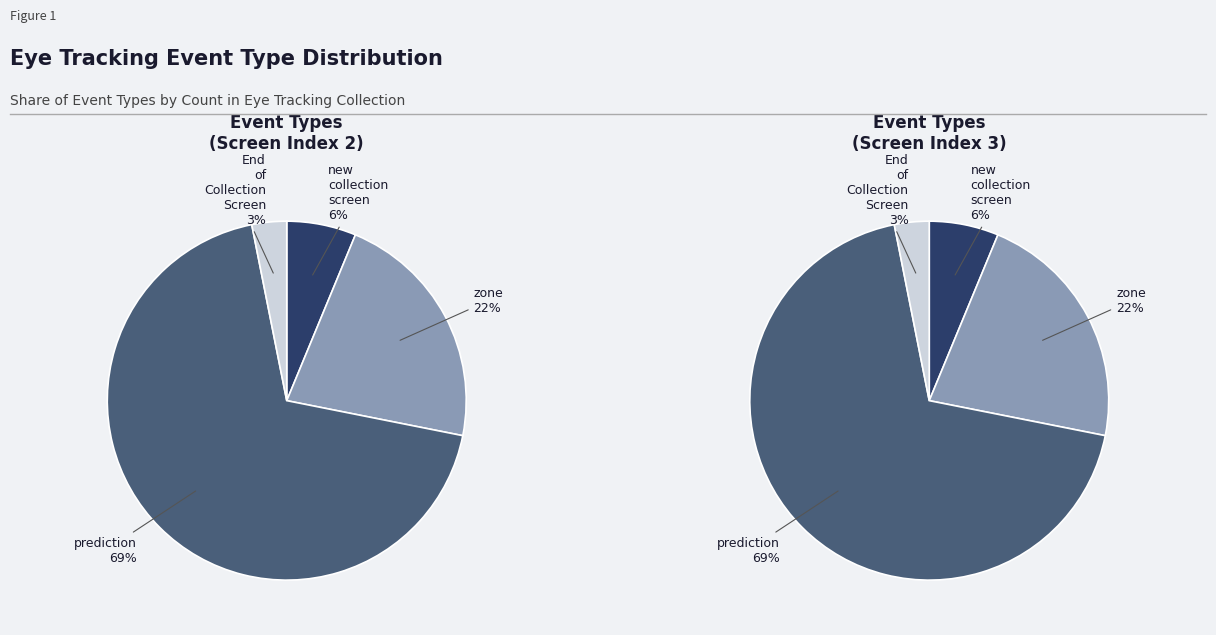

To the nearest percent, what is the combined percentage of End of Collection Screen and new collection screen?

9%